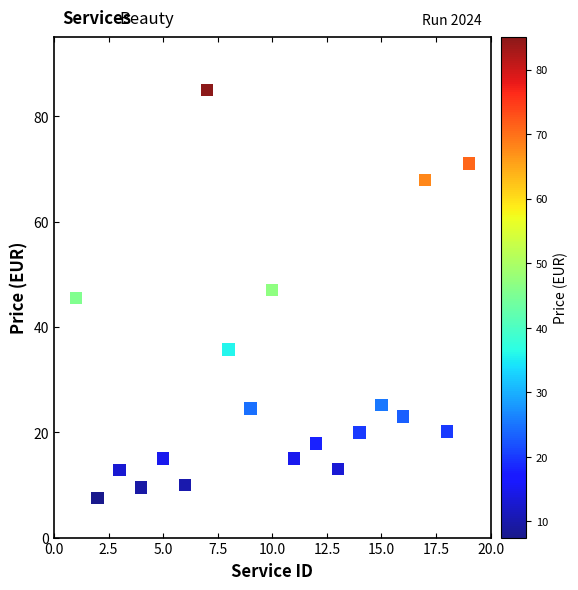

What is the range of Y values (max minus min)?

77.5